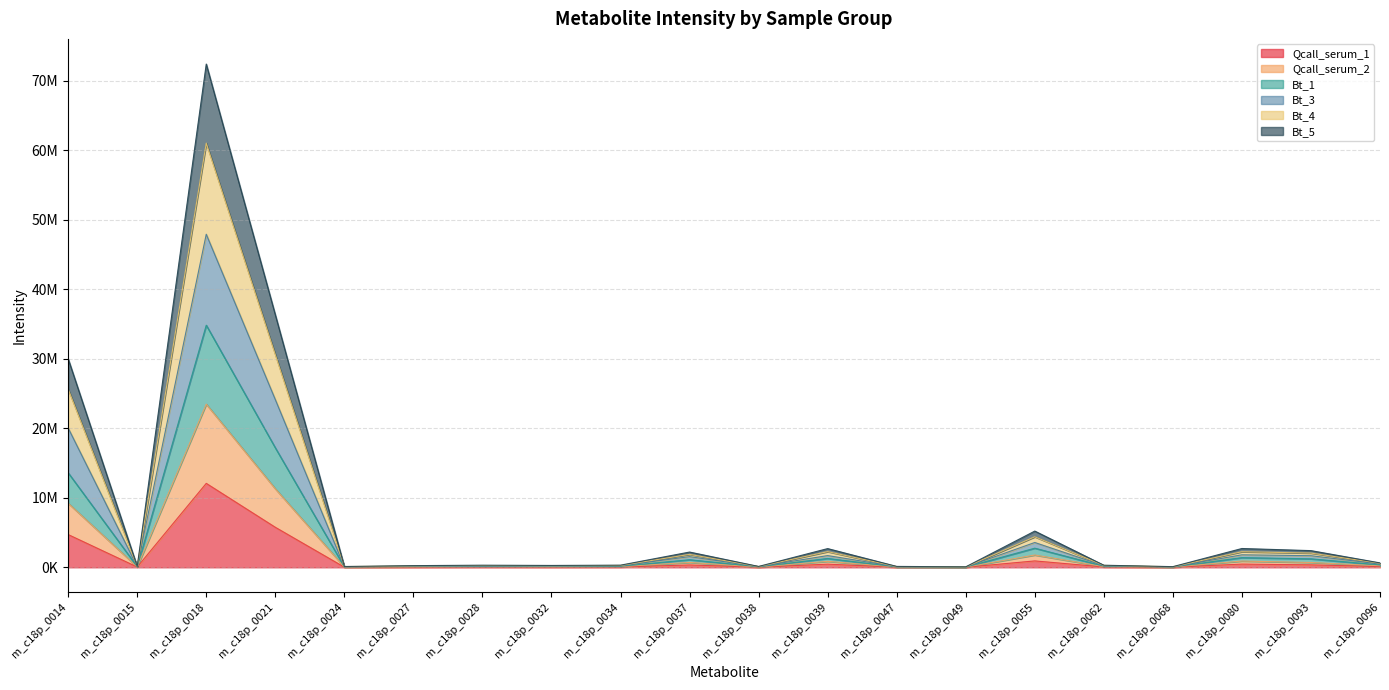

Does the chart have visible grid lines?

Yes